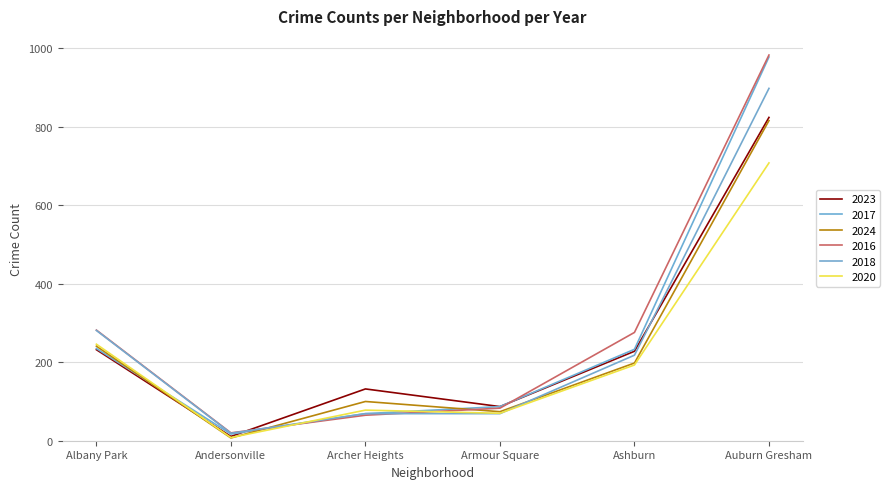

What is the value of the 2020 point at the 4th from the left?

70